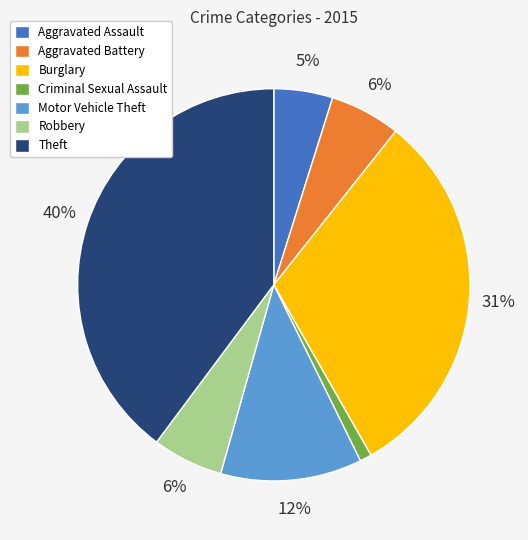

To the nearest percent, what is the average slice percentage?

14%